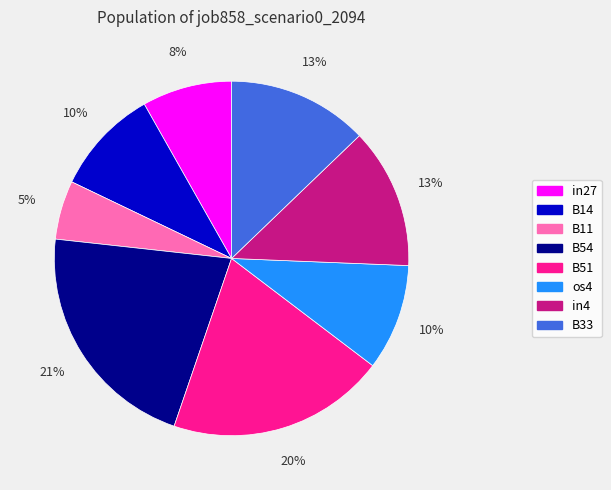

To the nearest percent, what is the difference between the in27 and B14 slice percentages?

2%